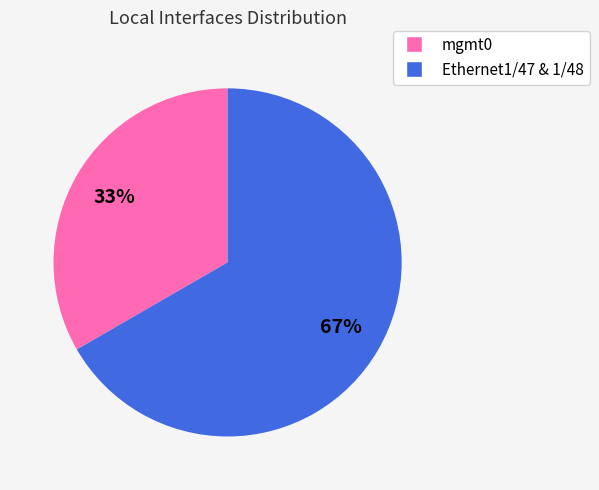

To the nearest percent, what portion does Ethernet1/47 & 1/48 represent?

67%